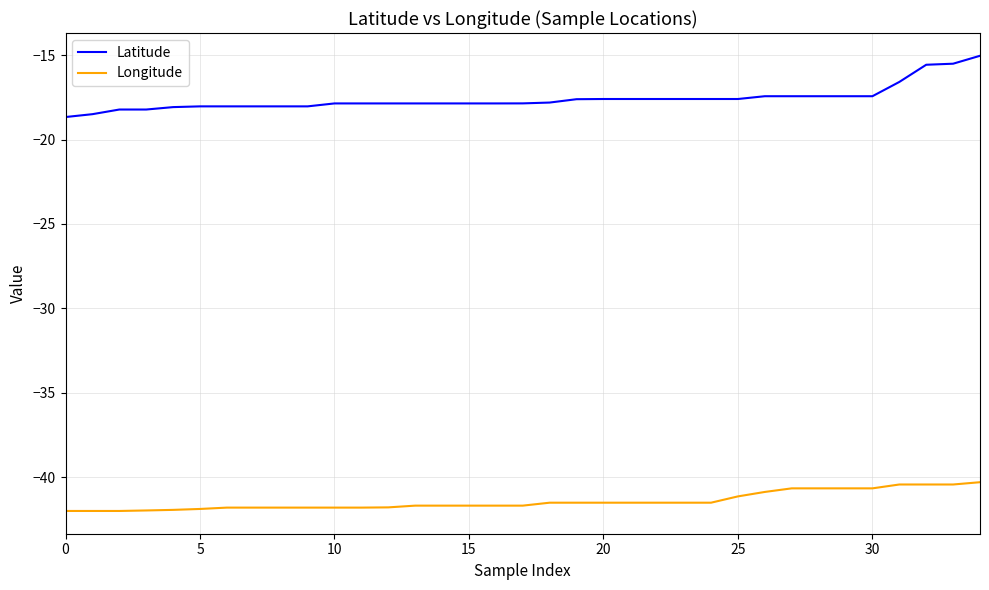

Which series has the widest spread of values?

Latitude